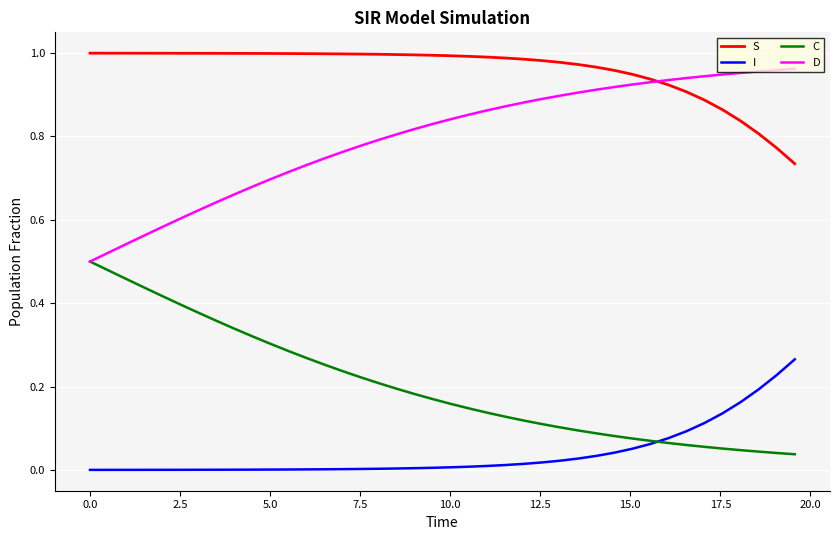

Rank the series by their average value, from highest to lowest.

S, D, C, I